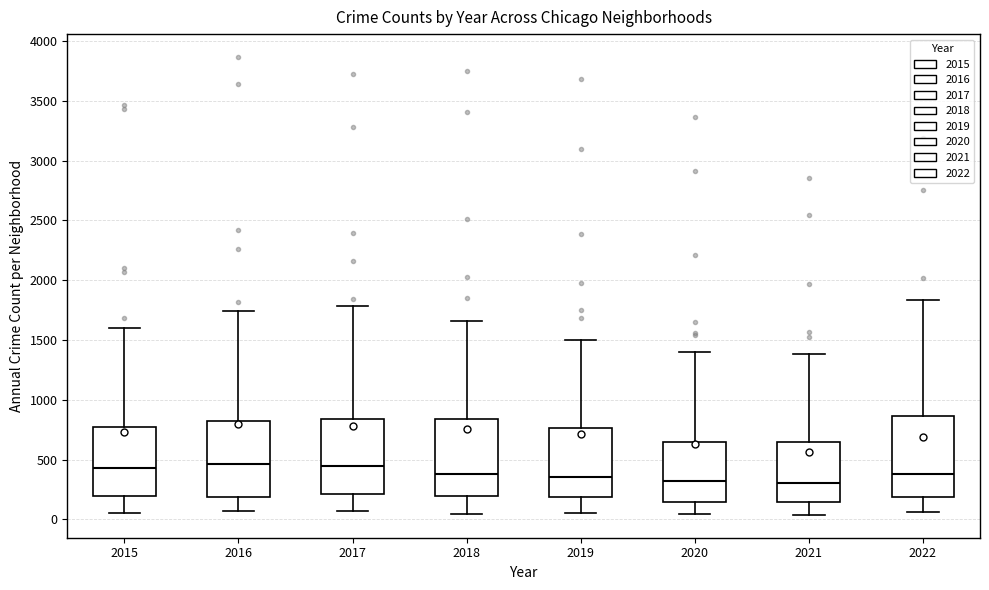

Reading left to right, transcribe this box plot: for each box, give where its median line is, the range the box spans, and where its two whiskers end, as read against the y-axis. The values are not printed on the chart, so give them approximately, as read against the axis.

2015: median 450, box 200 to 800, whiskers 50 to 1600
2016: median 450, box 200 to 850, whiskers 100 to 1750
2017: median 450, box 200 to 850, whiskers 50 to 1800
2018: median 400, box 200 to 850, whiskers 50 to 1650
2019: median 350, box 200 to 750, whiskers 50 to 1500
2020: median 300, box 150 to 650, whiskers 50 to 1400
2021: median 300, box 150 to 650, whiskers 50 to 1400
2022: median 400, box 200 to 850, whiskers 50 to 1850